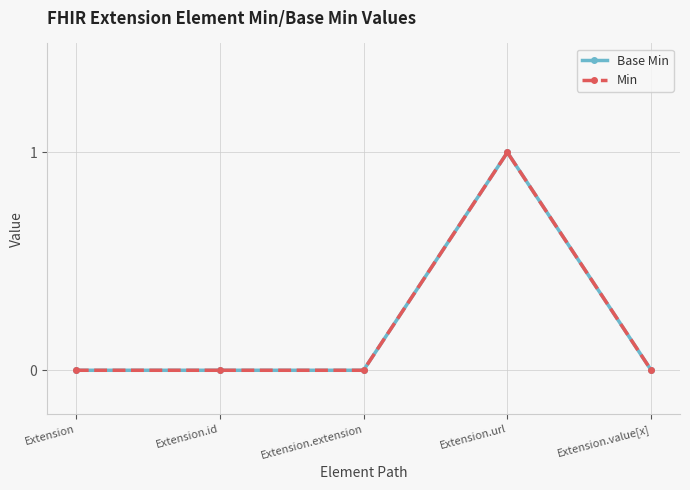

At Extension.id, list the series in order from smallest to largest.

Base Min, Min